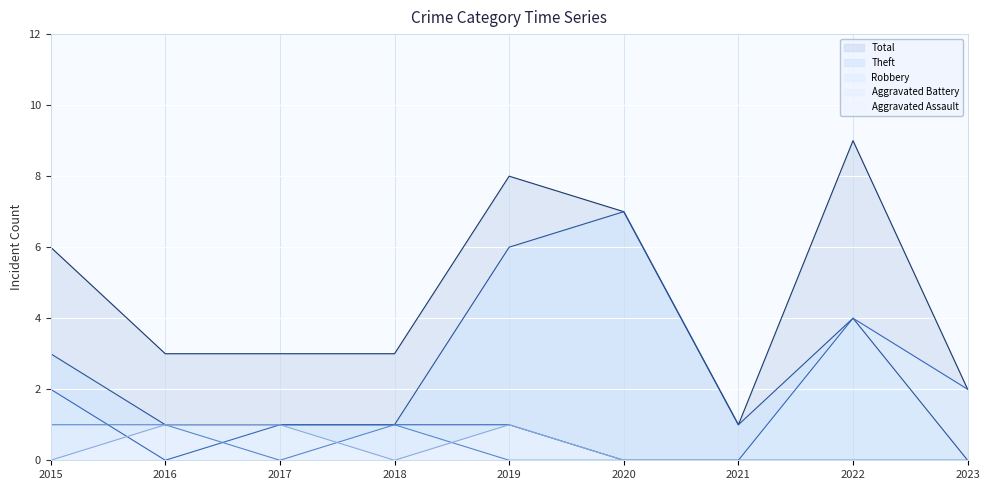

Does the chart display data point markers on the line(s)?

No